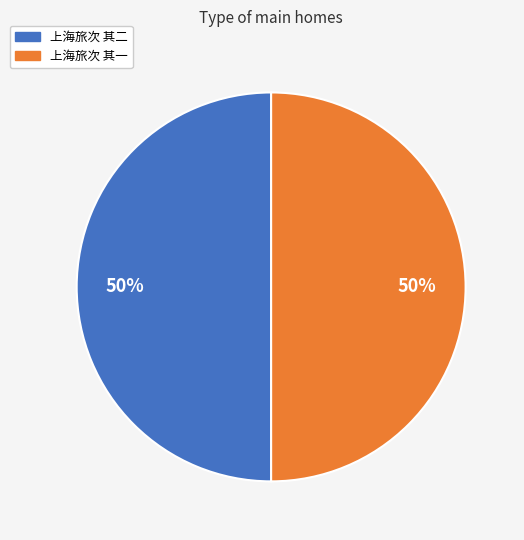

How many slices are in this pie chart?

2